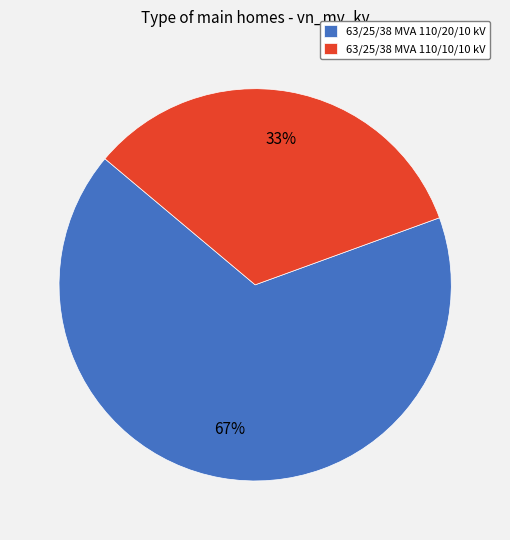

Rank the categories by value from highest to lowest.

63/25/38 MVA 110/20/10 kV, 63/25/38 MVA 110/10/10 kV